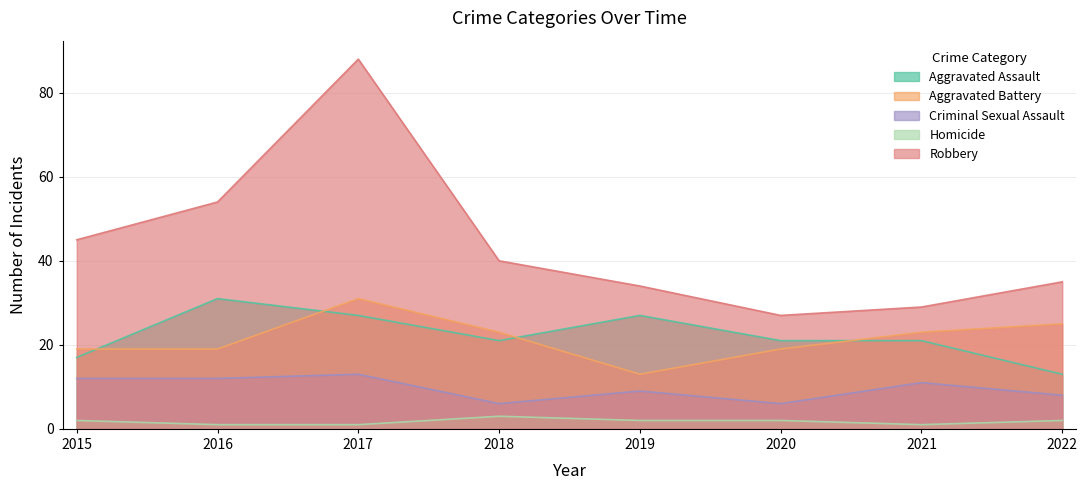

True or false: Homicide and Robbery intersect in this chart.

False